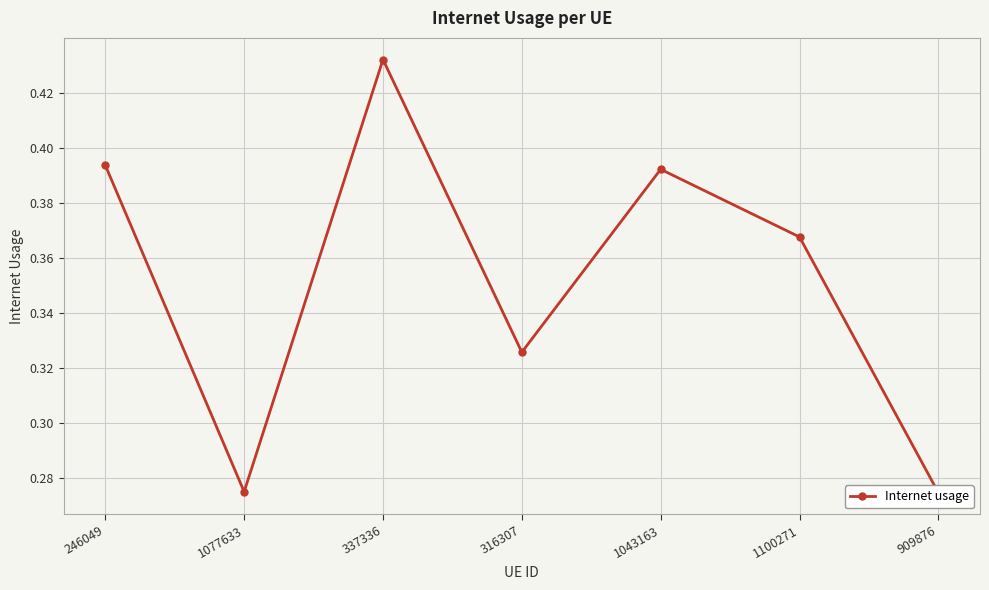

What is the change in value from 1077633 to 1043163?

+0.1